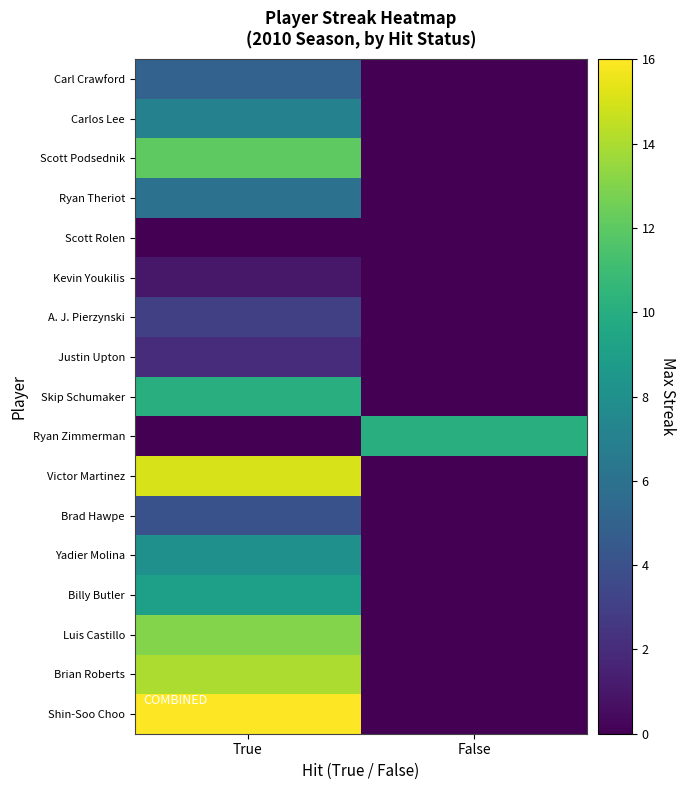

At which category is the sum across all series the highest?

True